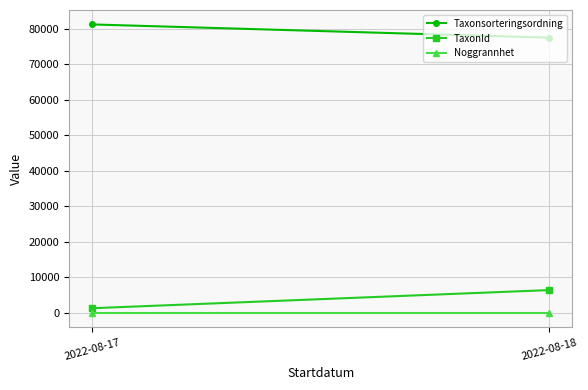

Is this an area chart (filled region under the line)?

No